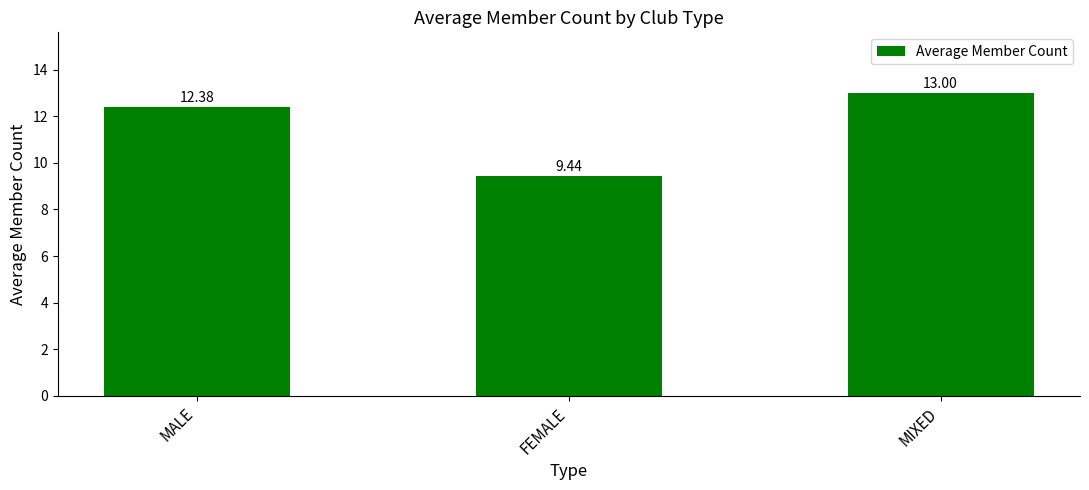

List the labels in order of value, smallest first.

FEMALE, MALE, MIXED